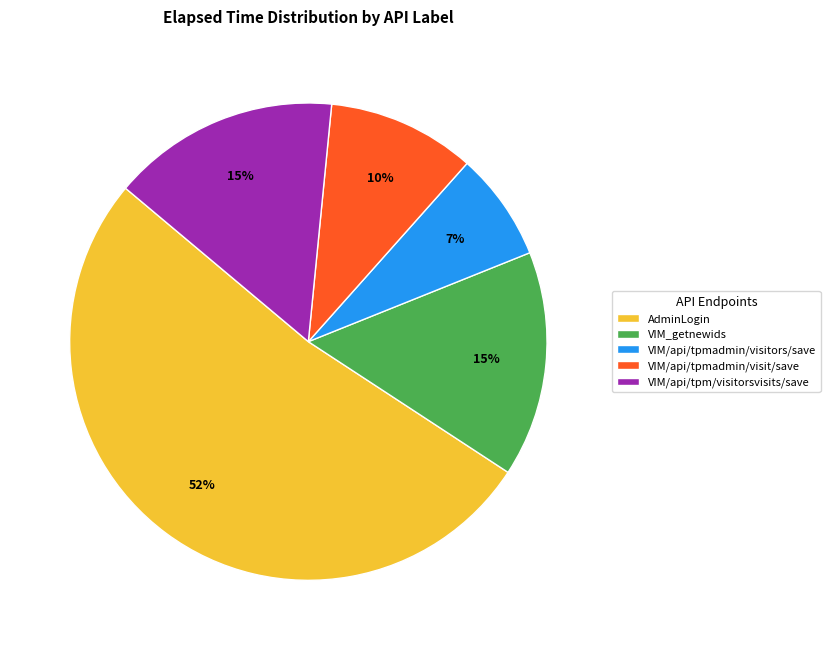

How many slices are in this pie chart?

5